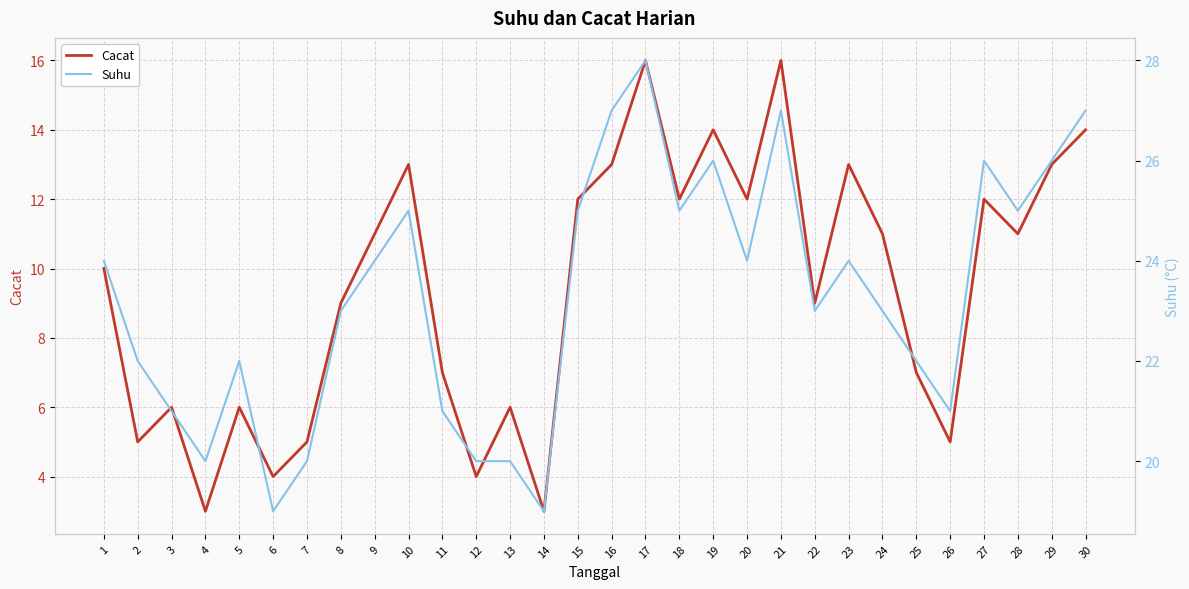

What is the difference between the Cacat values at 11 and 1?

3